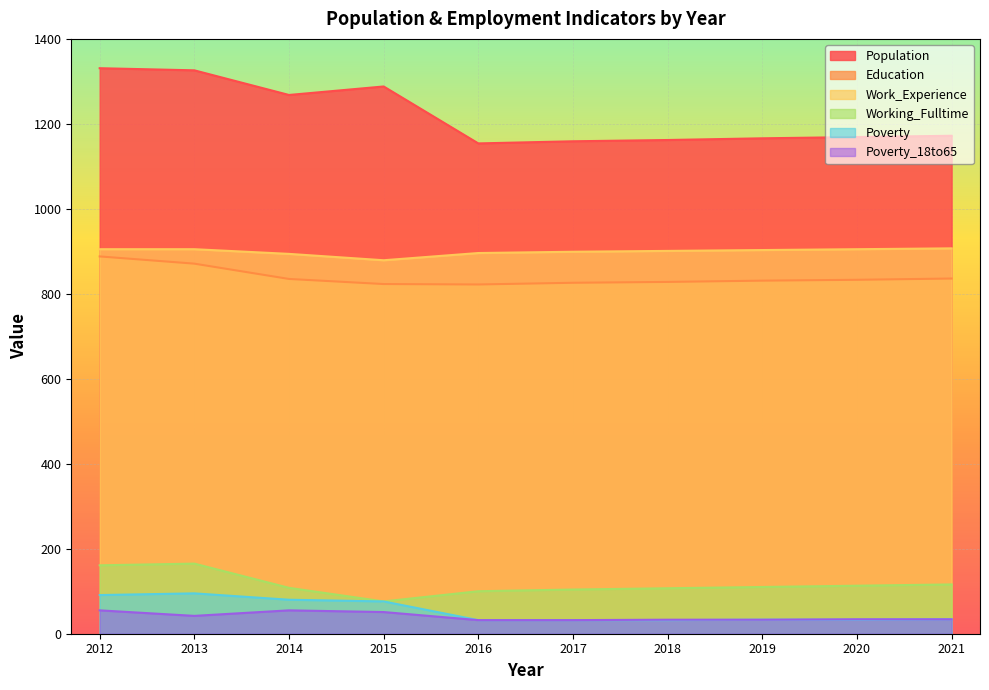

At which label is Working_Fulltime closest to 120?

2021